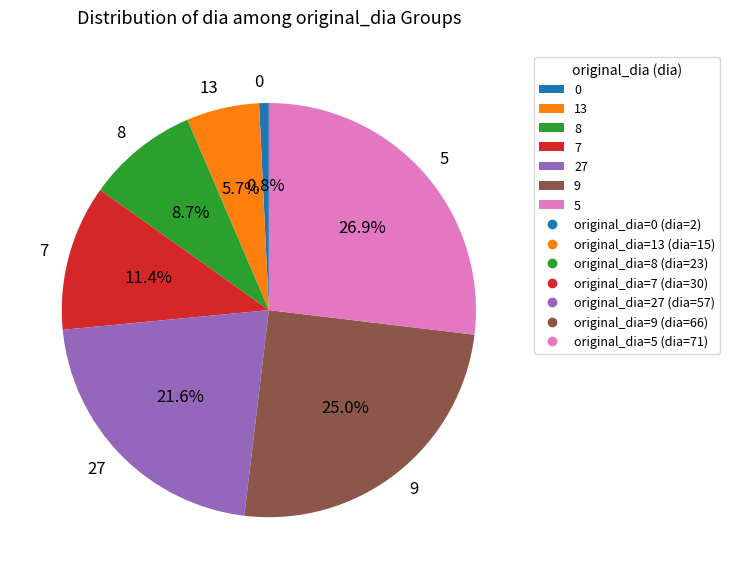

To the nearest percent, what is the combined percentage of 5 and 7?

38%